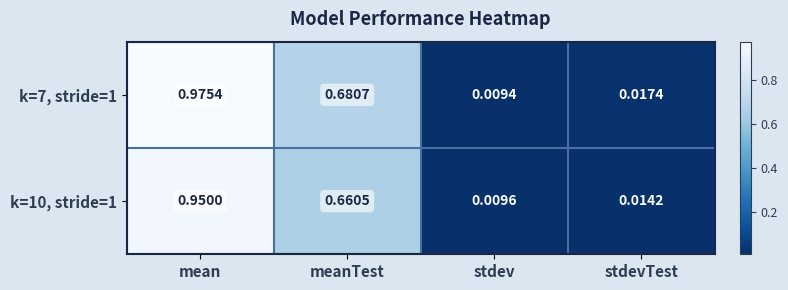

At which label does k=10, stride=1 reach its minimum?

stdev